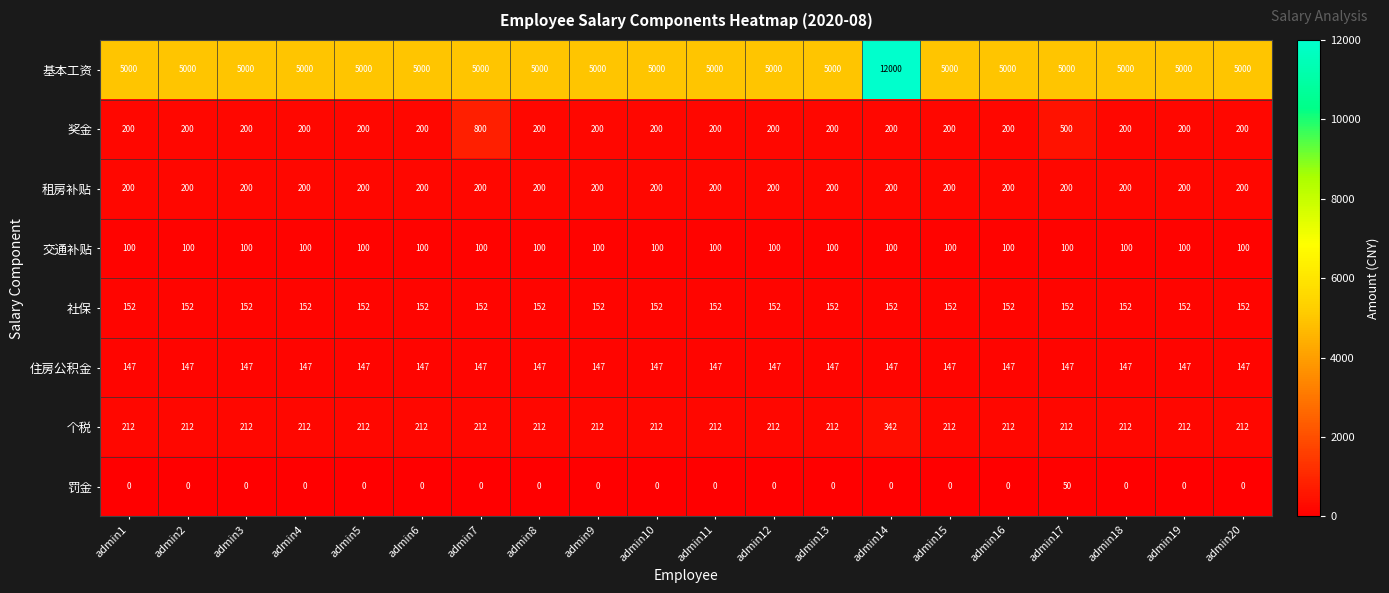

The value of 个税 at admin1 is 350. True or false?

False